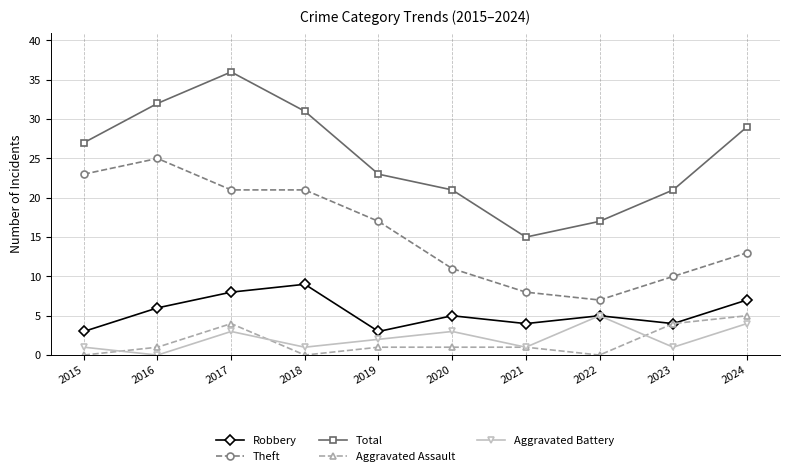

What is the value of the Total point at the 3rd from the left?

36